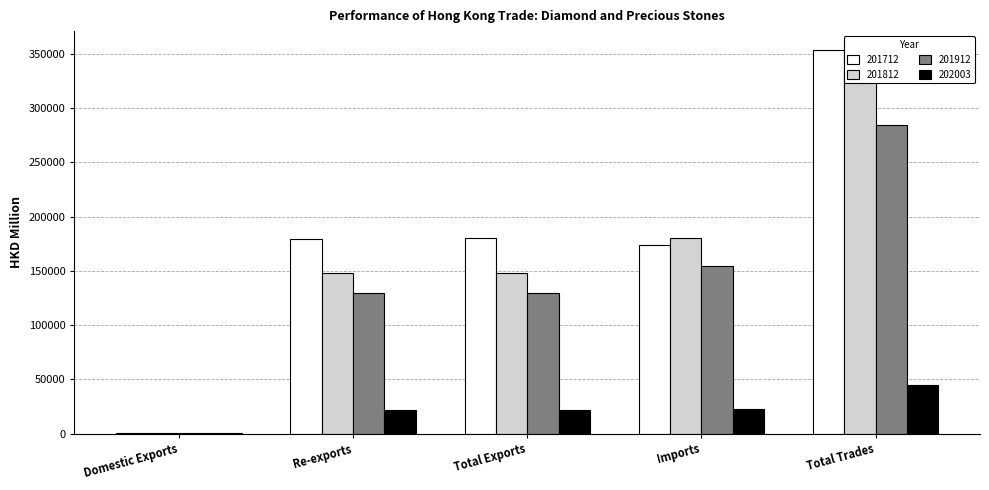

How many values in the 202003 series are below 22047?

2